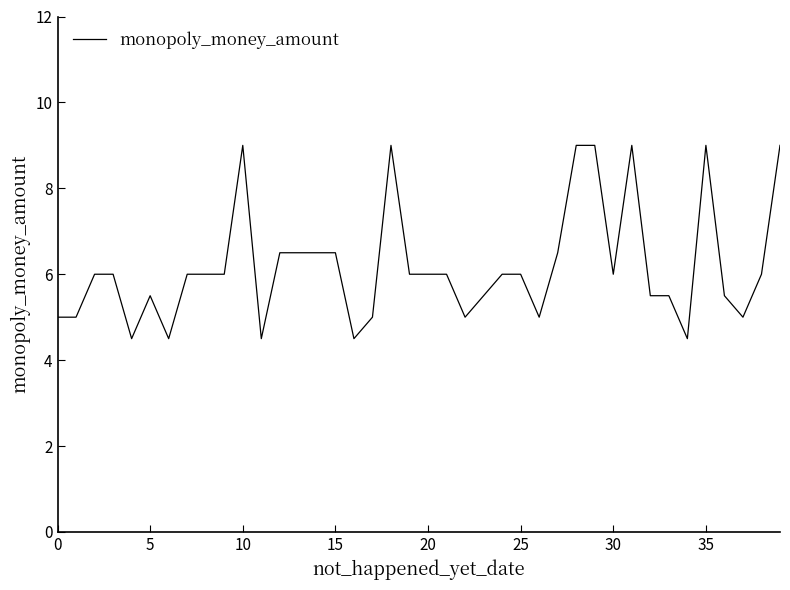

What is the minimum value shown in the chart?

4.5